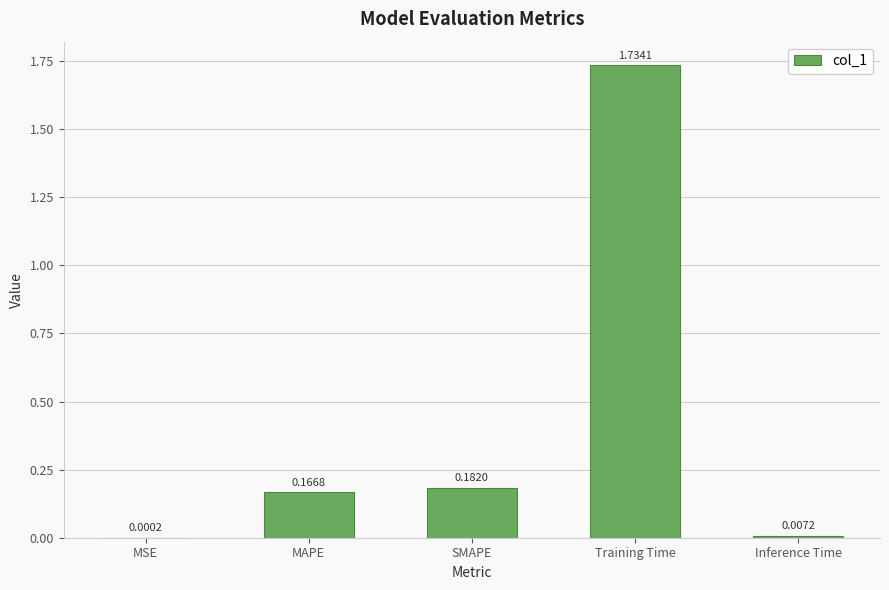

Which label corresponds to the largest value in the chart?

Training Time